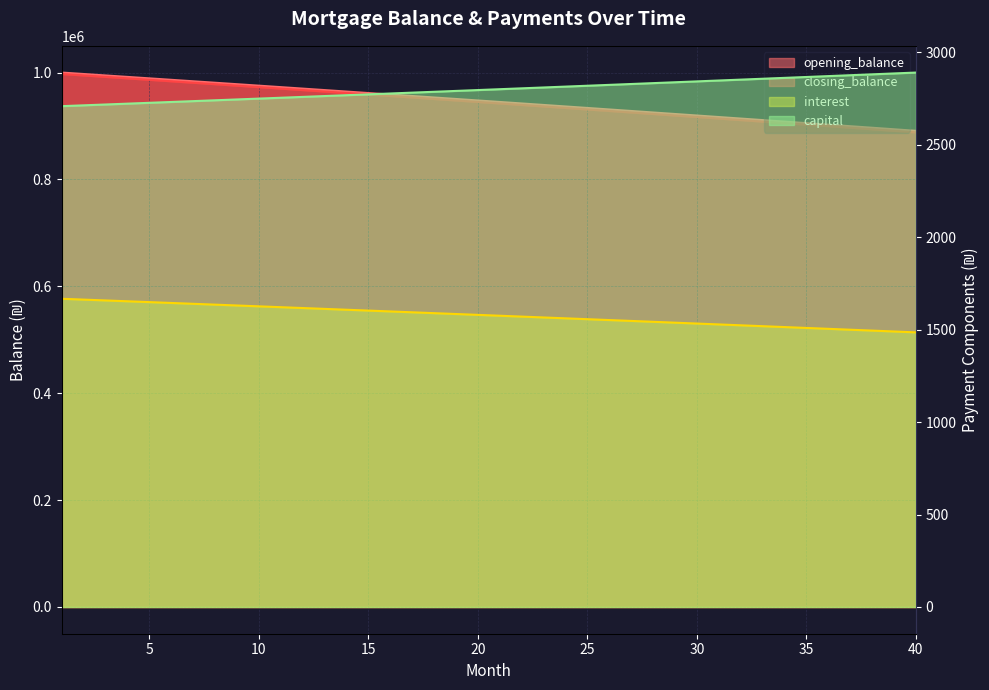

What is the sum of the opening_balance values at 6 and 19?

1936970.8